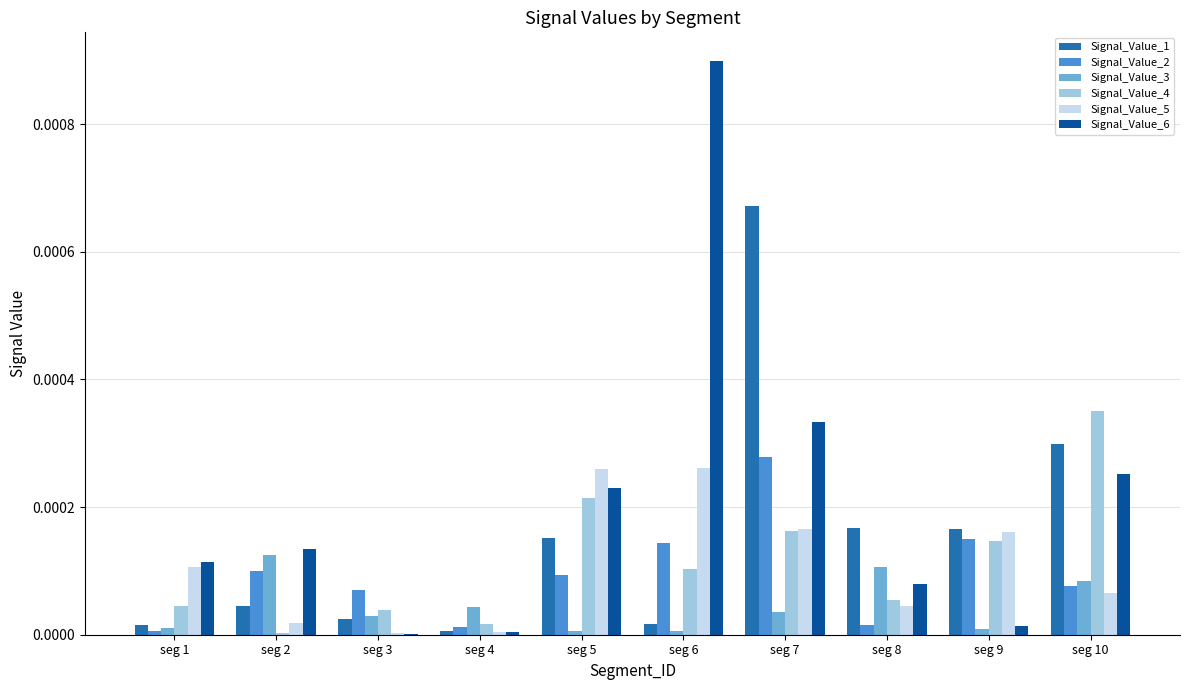

At which category is the sum across all series the highest?

seg 7